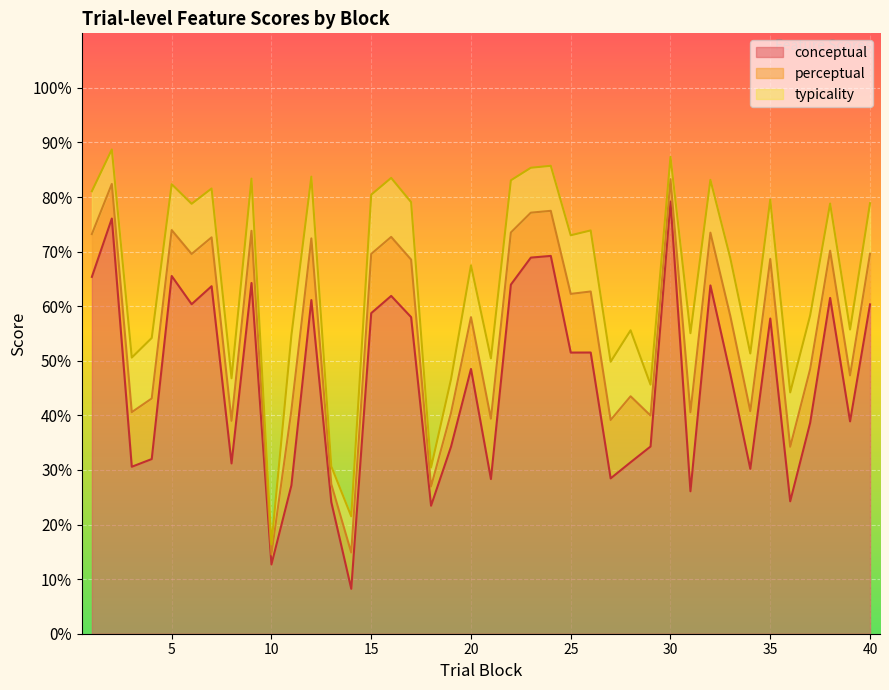

Which series changed the most between 28 and 34?

typicality